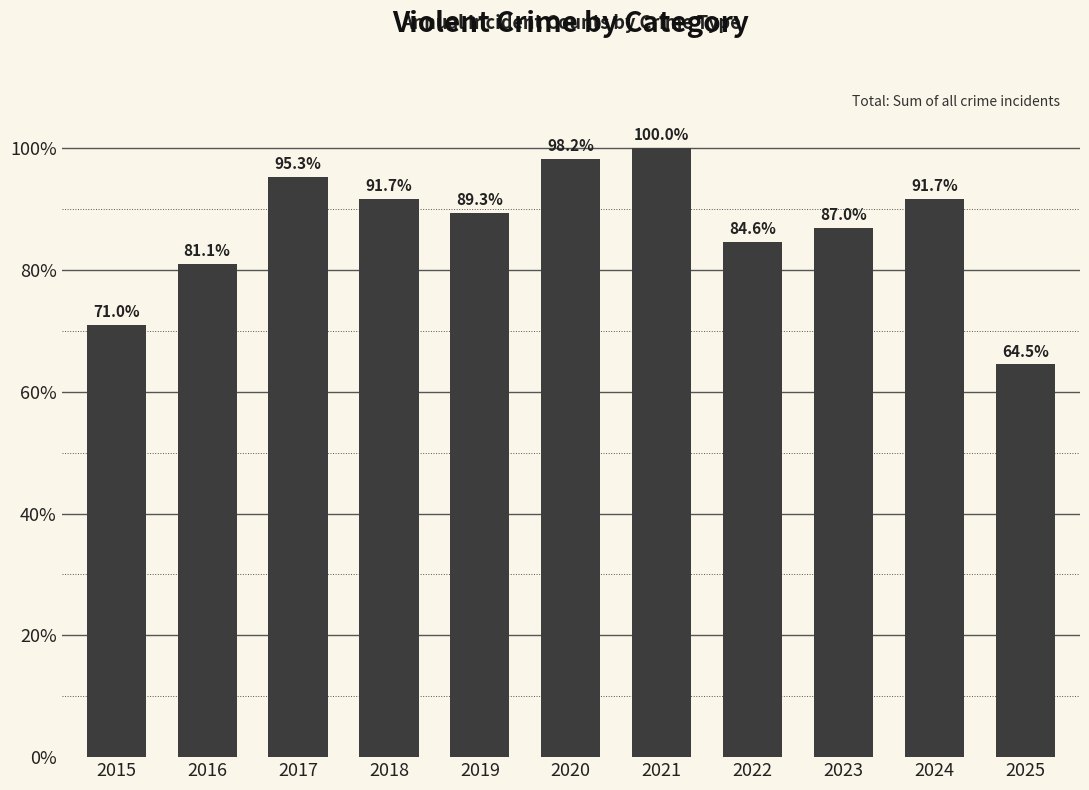

Count the number of values greater than 89.

6